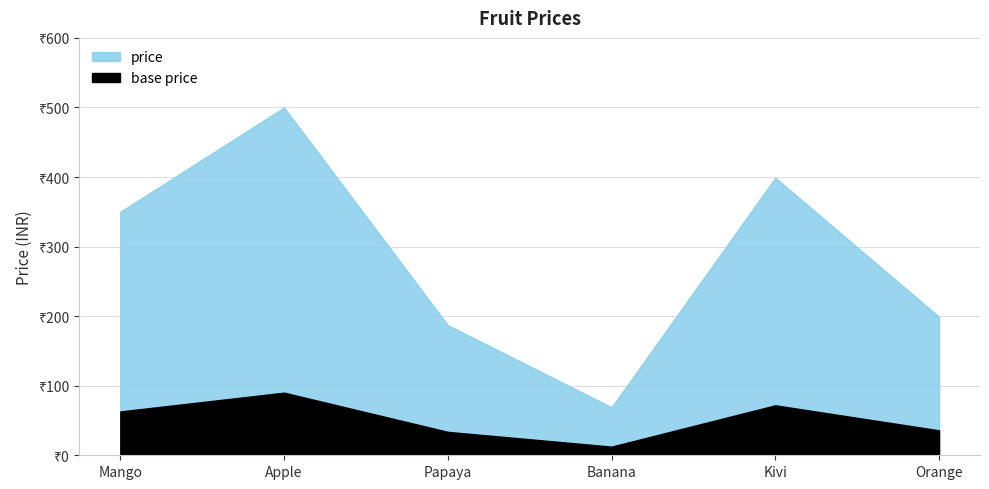

Reading left to right, what are all the values shown in this chart?

350	500	187	69	399	199